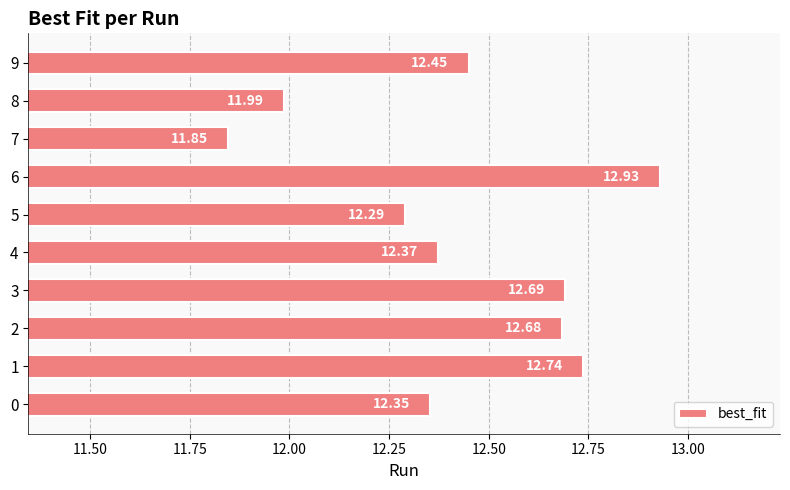

Where is the data nearest to the value 12?

8